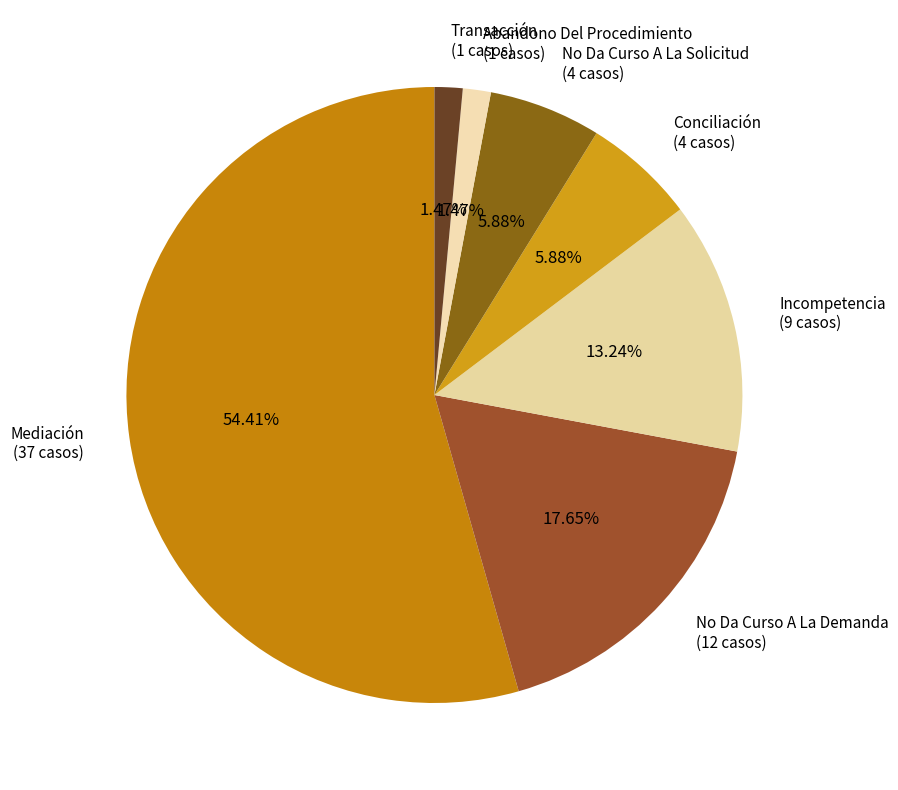

Which category accounts for the majority?

Mediación